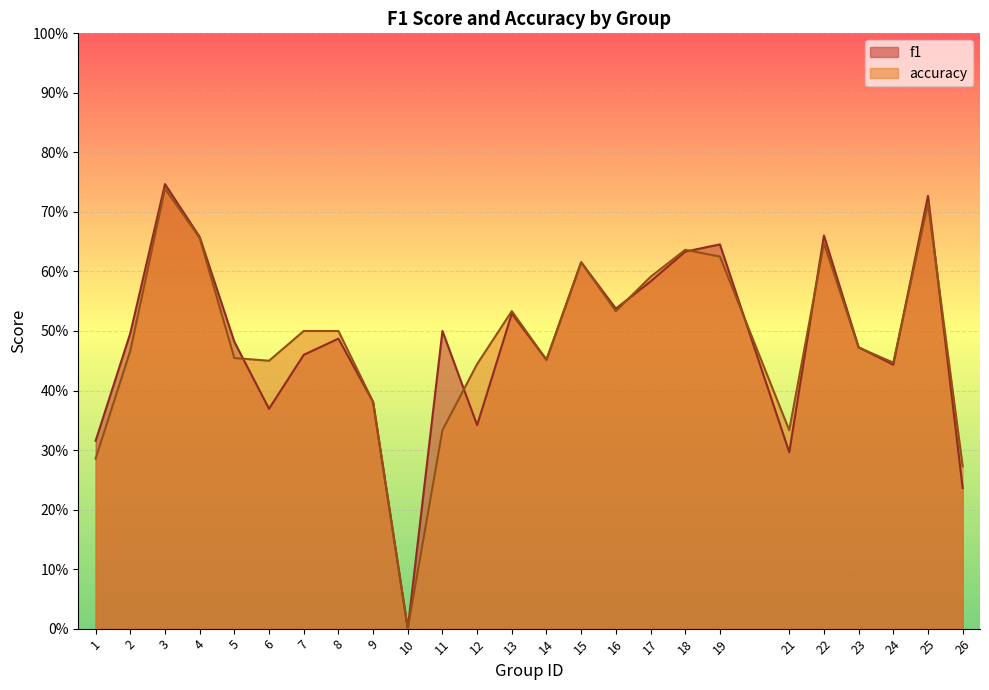

How many interior local peaks does the accuracy series have?

6